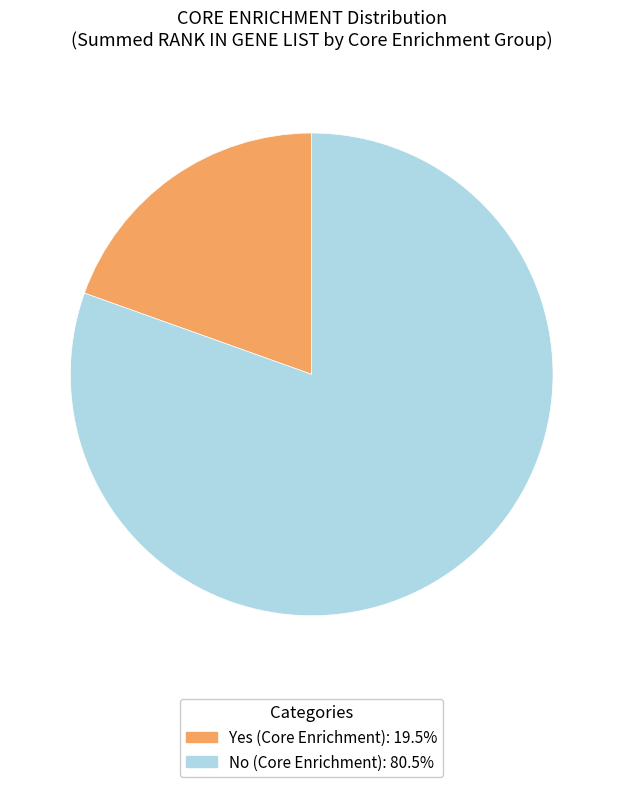

Combined, do No and Yes account for over 50%?

Yes